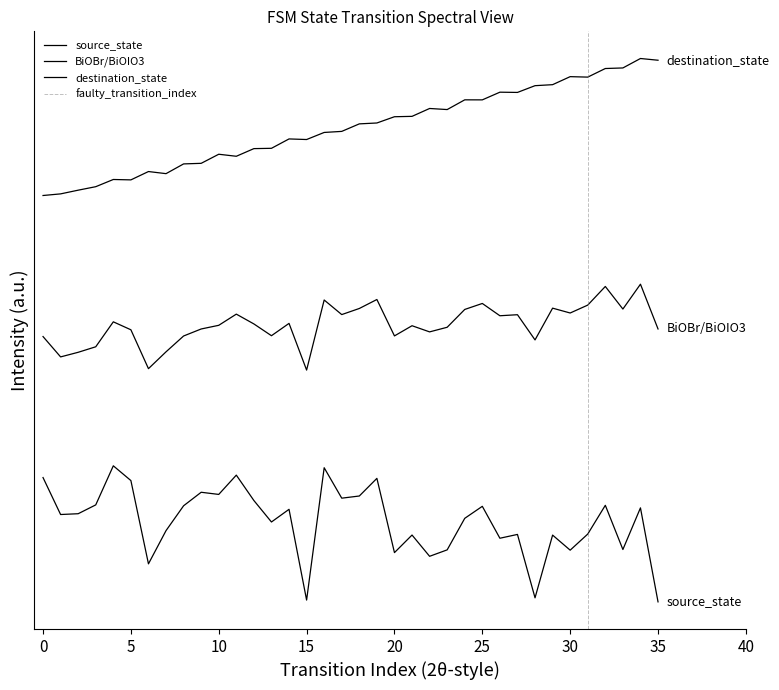

The value of source_state at 35 is 52.1. True or false?

False